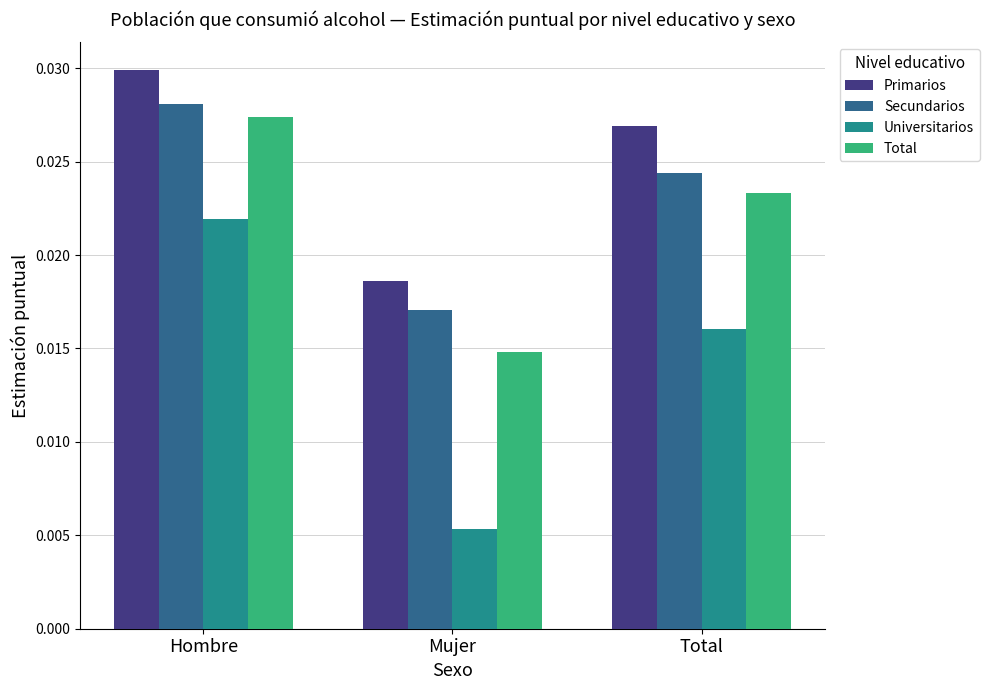

List the labels in order of Total value, smallest first.

Mujer, Total, Hombre